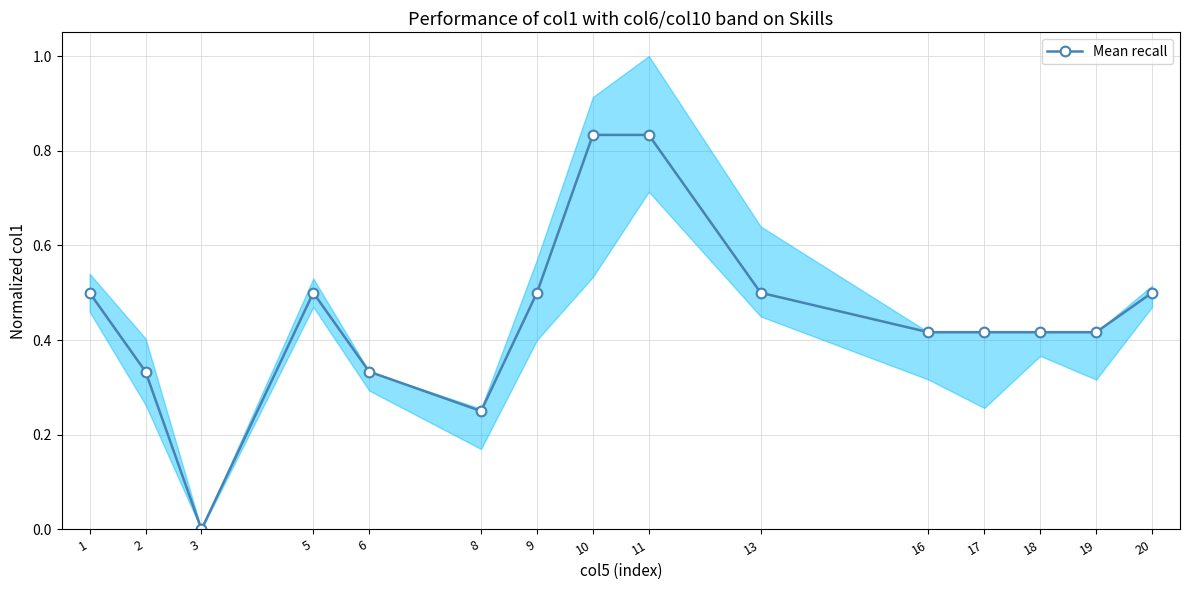

Does the chart have visible grid lines?

Yes